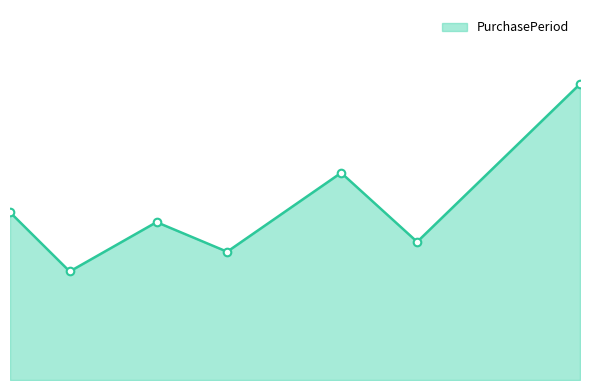

Is this an area chart (filled region under the line)?

Yes